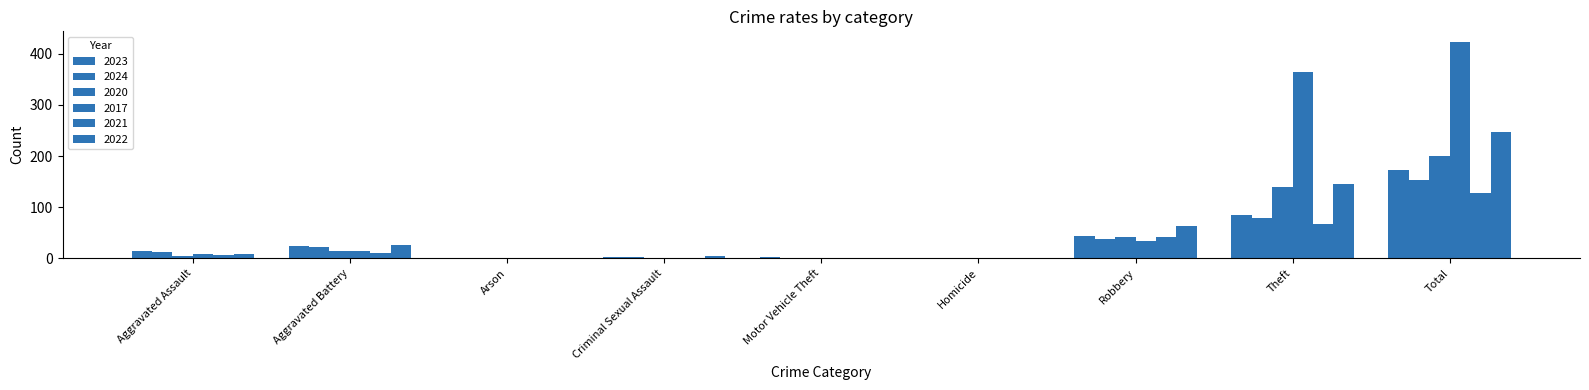

How many distinct data groups are displayed?

6